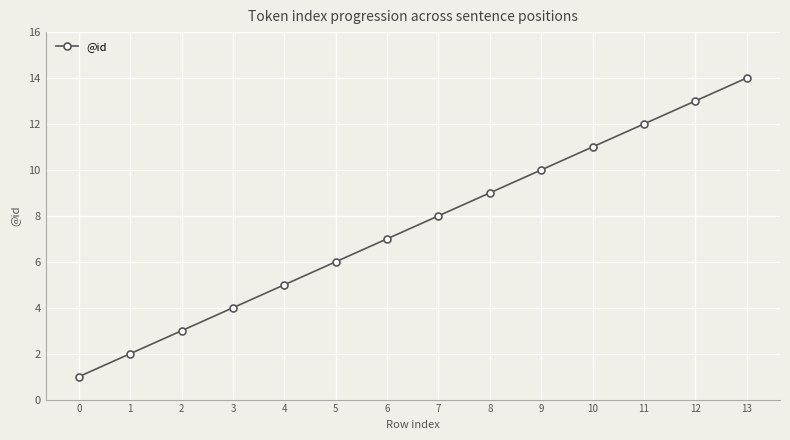

List the labels in order of value, smallest first.

0, 1, 2, 3, 4, 5, 6, 7, 8, 9, 10, 11, 12, 13